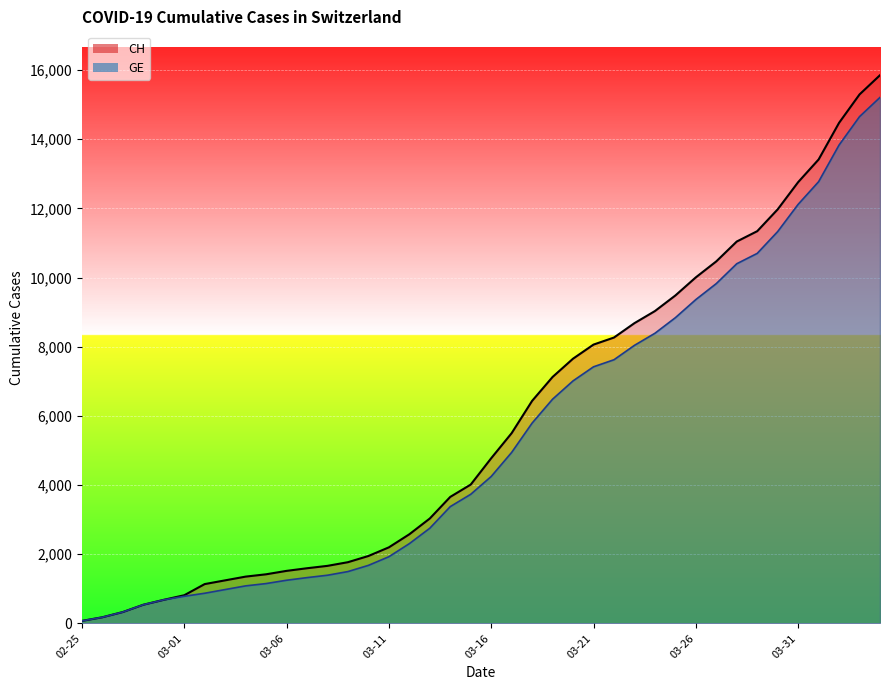

What is the lowest value of the GE series?

73